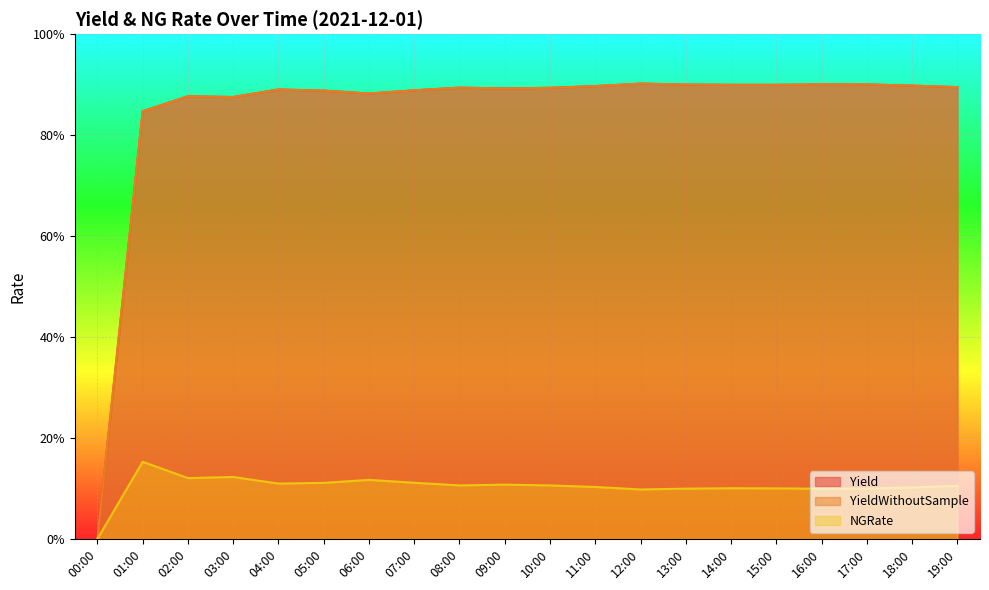

Does the chart display data point markers on the line(s)?

No